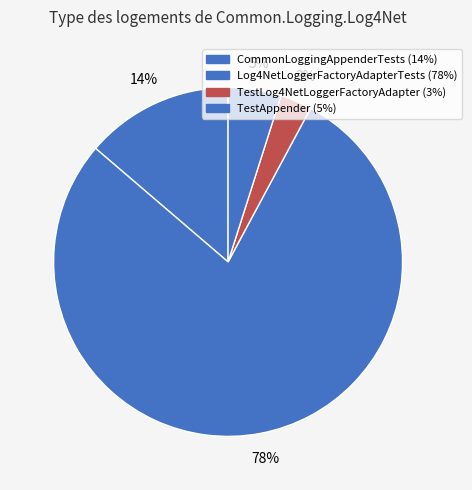

What portion of the pie excludes TestLog4NetLoggerFactoryAdapter?

97.1%